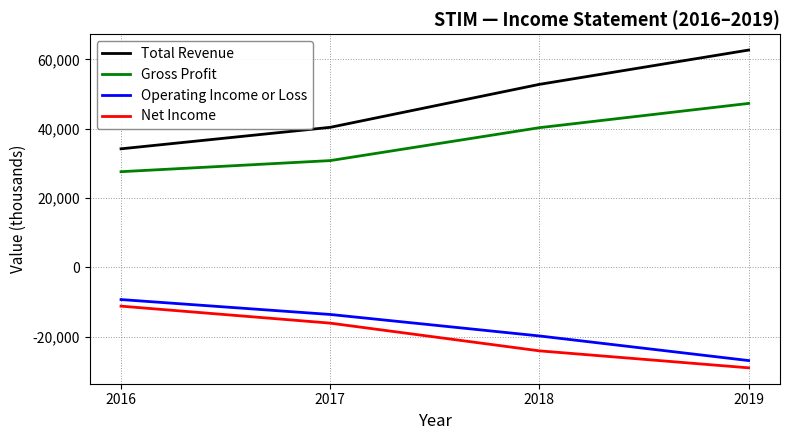

What is the total value across all series at 2017?

41500